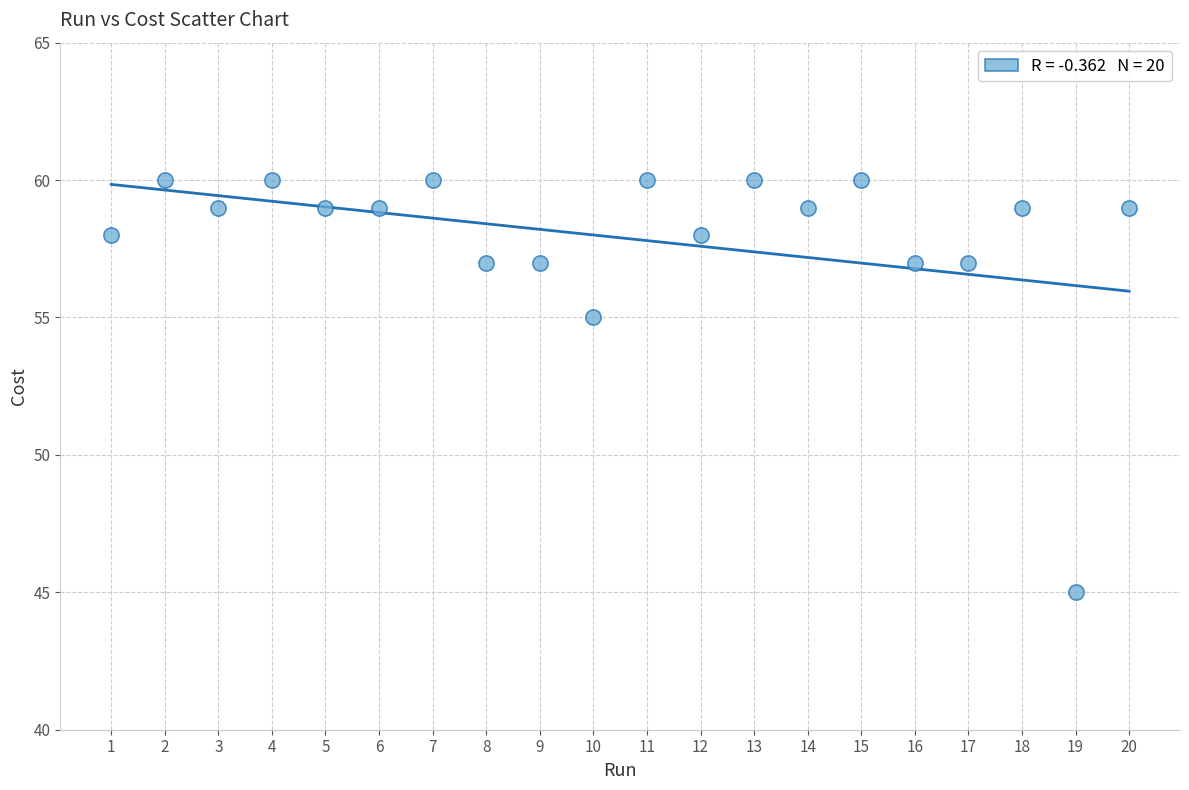

What Y value in the scatter plot is closest to 52?

55.0